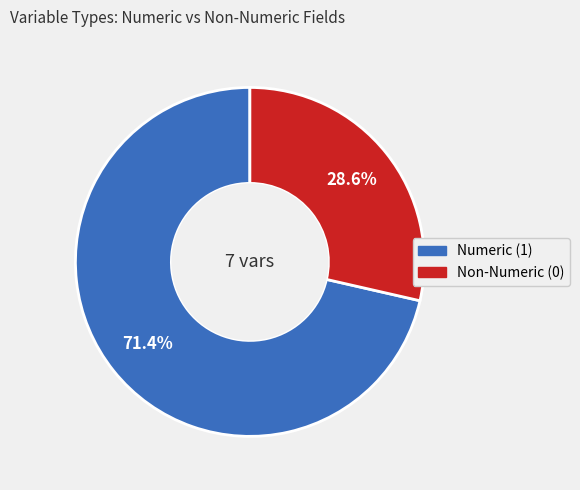

Does any single category account for the majority?

Yes